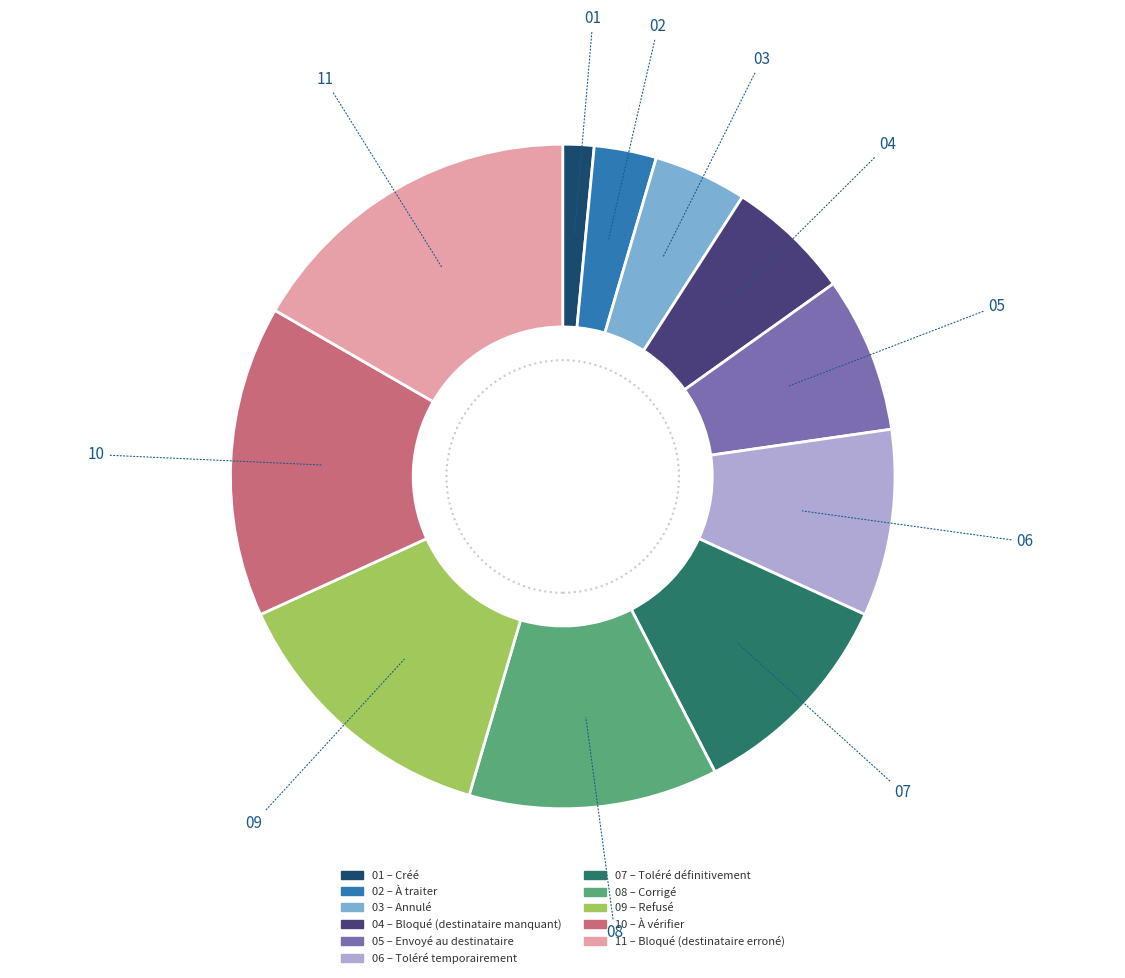

Is there any slice that represents more than half of the pie?

No